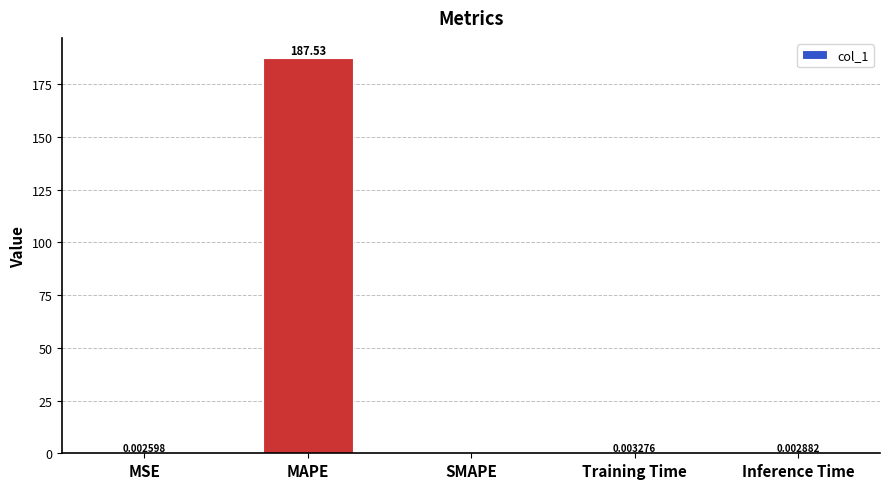

What is the change in value from MSE to MAPE?

+187.5